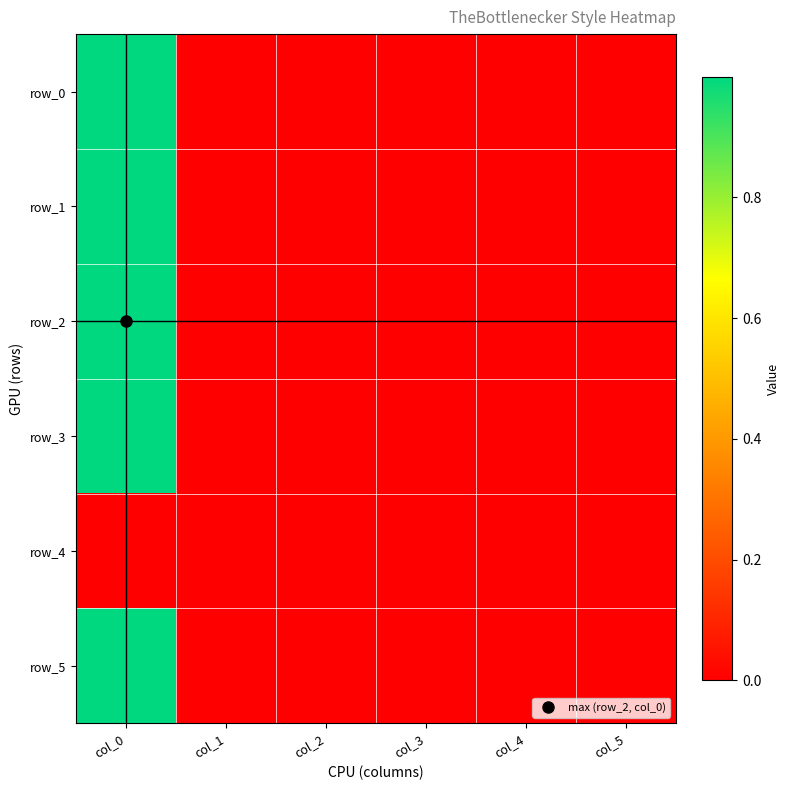

Between col_0 and col_4, which series saw the biggest shift?

row_2